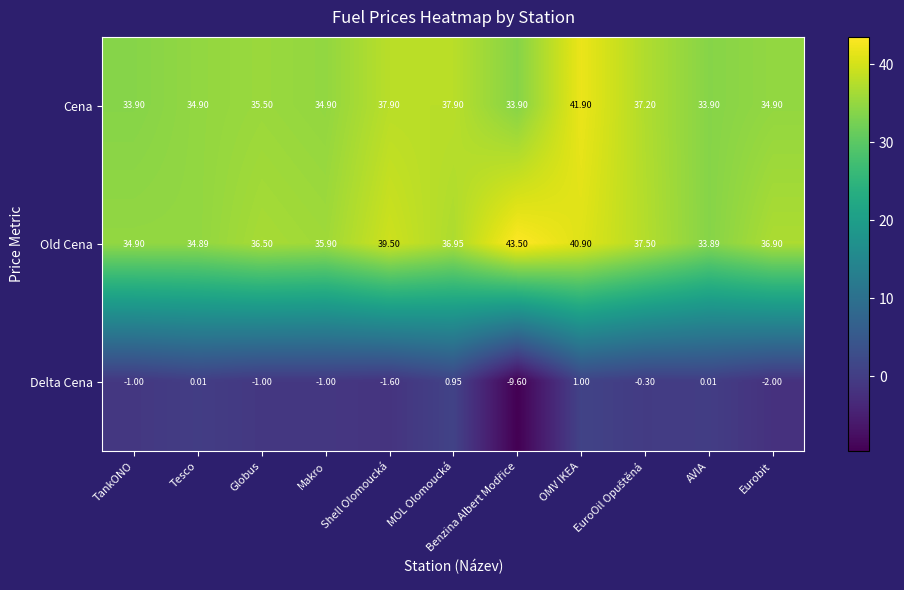

List the series in order of their peak value, lowest first.

Delta Cena, Cena, Old Cena